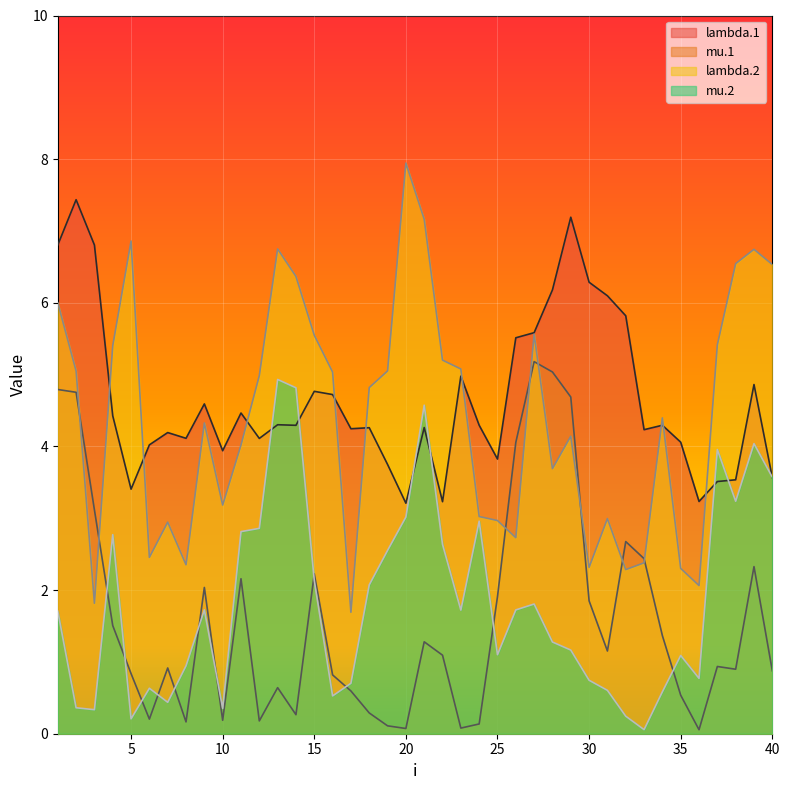

Where is the first local minimum for mu.1?

6